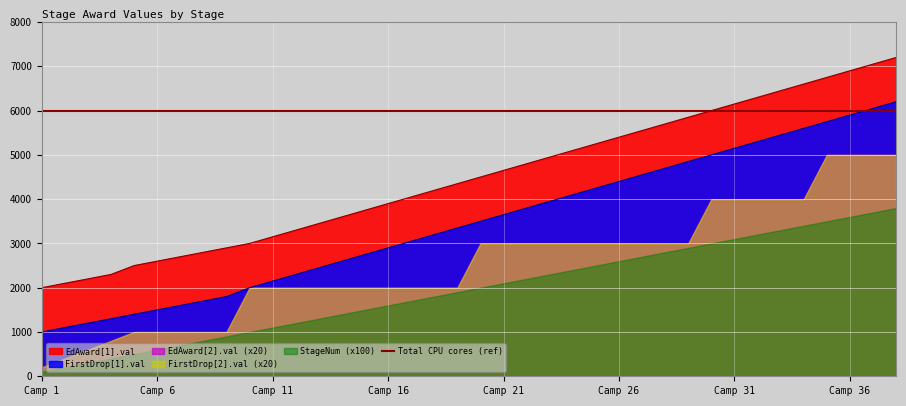

At which category is the sum across all series the highest?

38